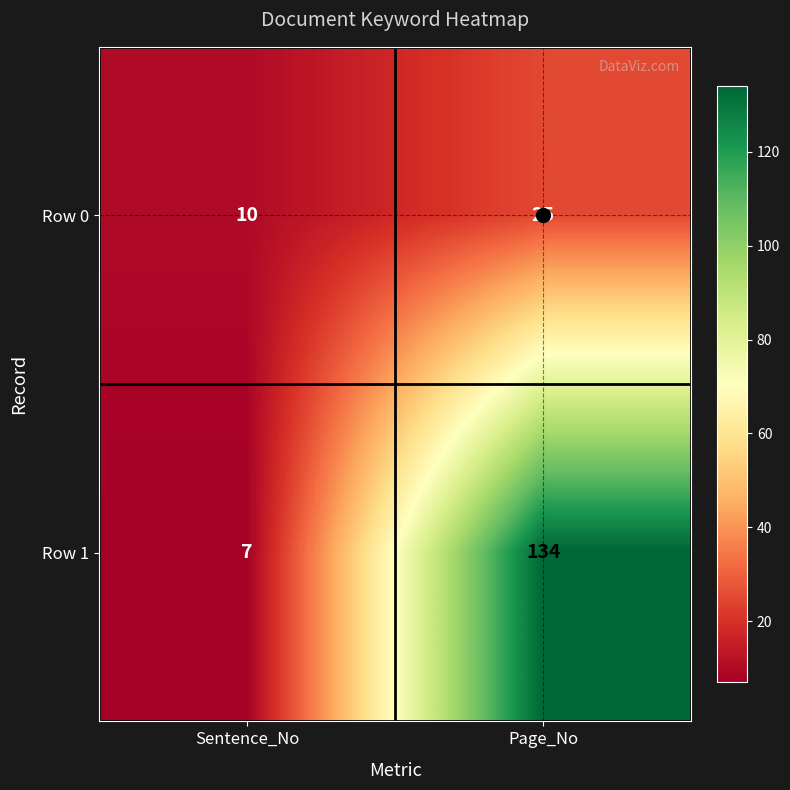

What is the greatest value displayed?

134